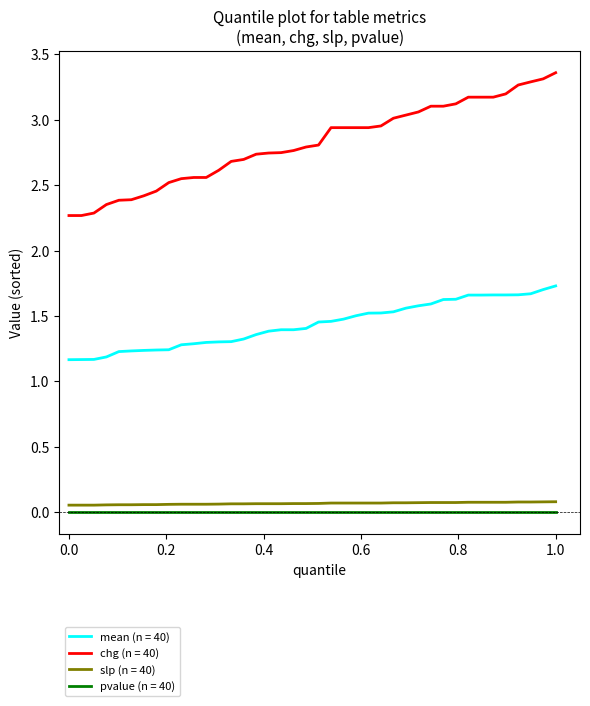

True or false: chg (n = 40) and mean (n = 40) cross at least once.

False